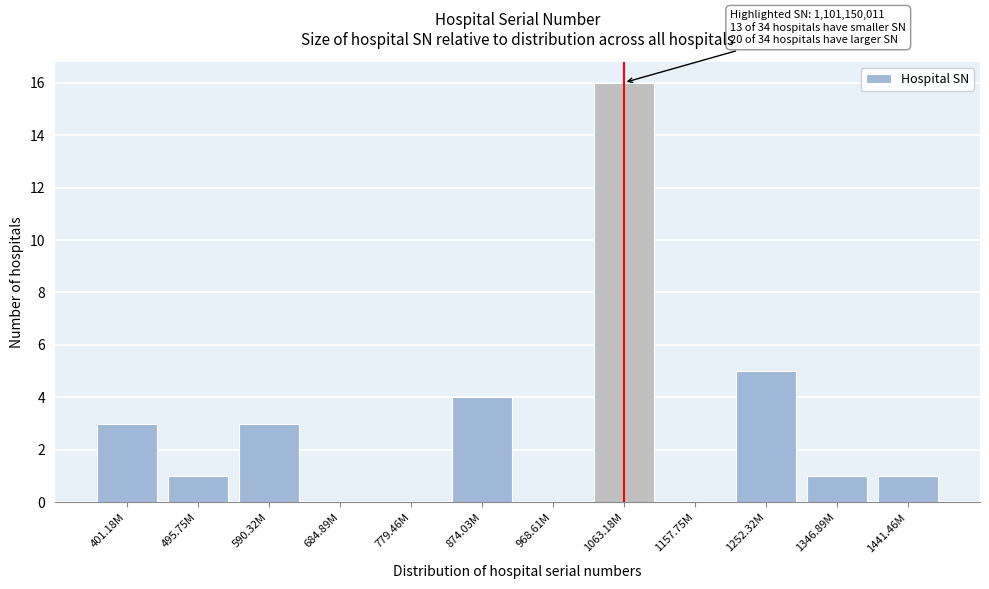

Reading left to right, what are all the values shown in this chart?

401.18M=3	495.75M=1	590.32M=3	684.89M=0	779.46M=0	874.03M=4	968.61M=0	1063.18M=16	1157.75M=0	1252.32M=5	1346.89M=1	1441.46M=1